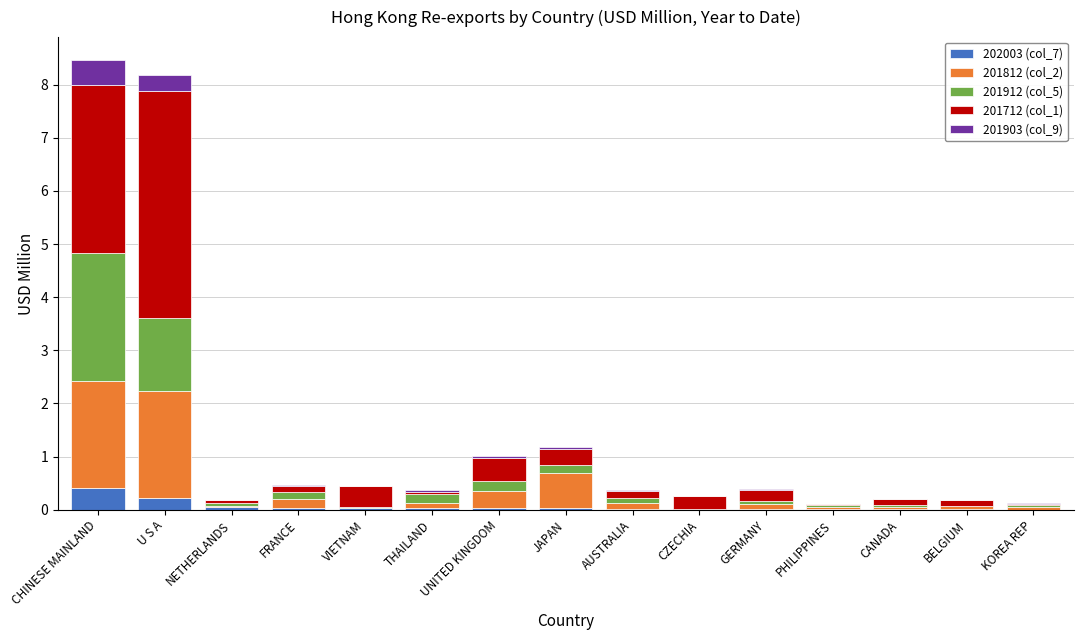

The 202003 (col_7) series shows 0.0 at KOREA REP. True or false?

True